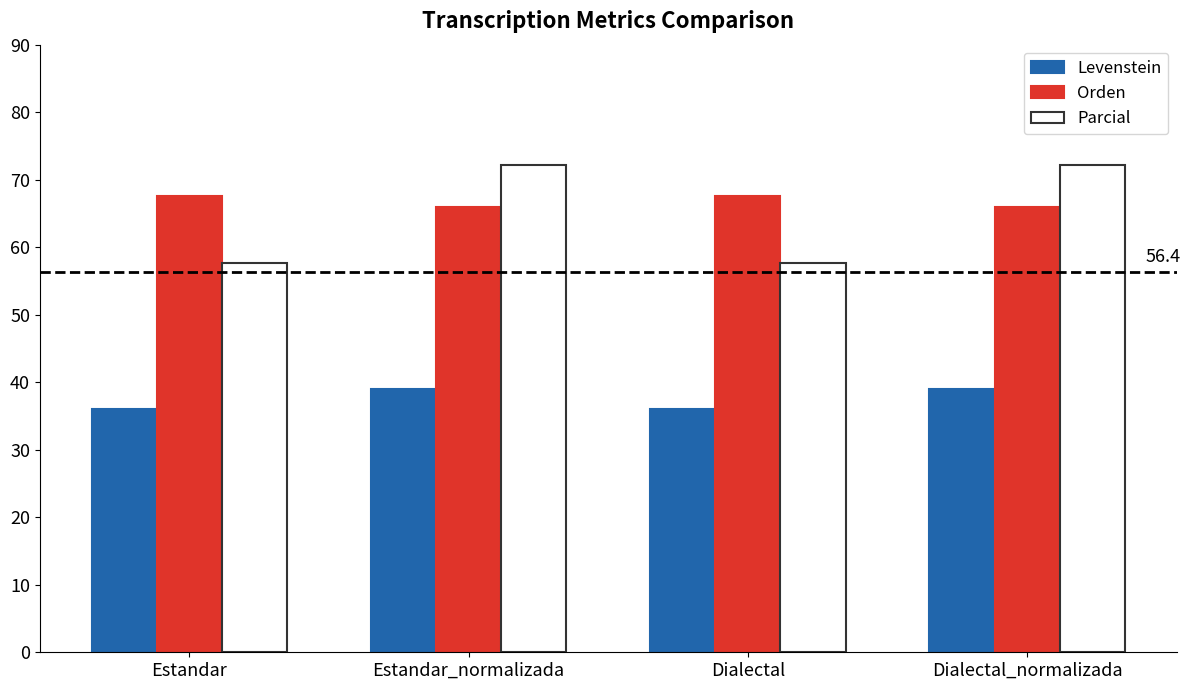

What is the label of the 2nd bar from the right?

Dialectal